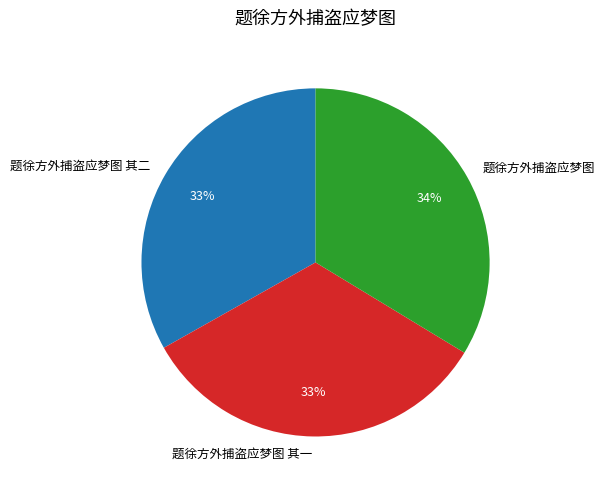

To the nearest percent, what percentage of the pie is 题徐方外捕盗应梦图 其一?

33%